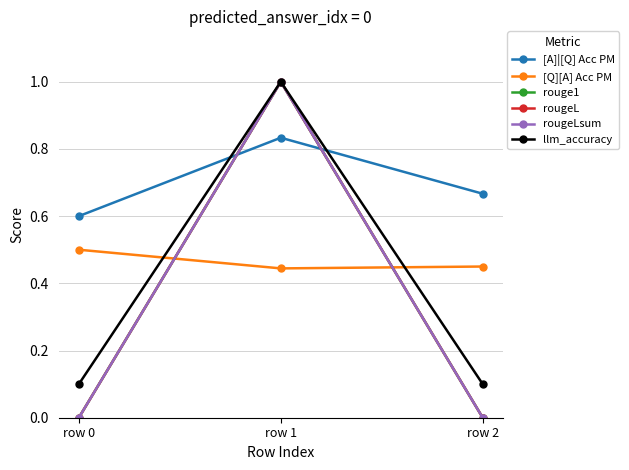

Which series has the largest total across all categories?

[A]|[Q] Acc PM